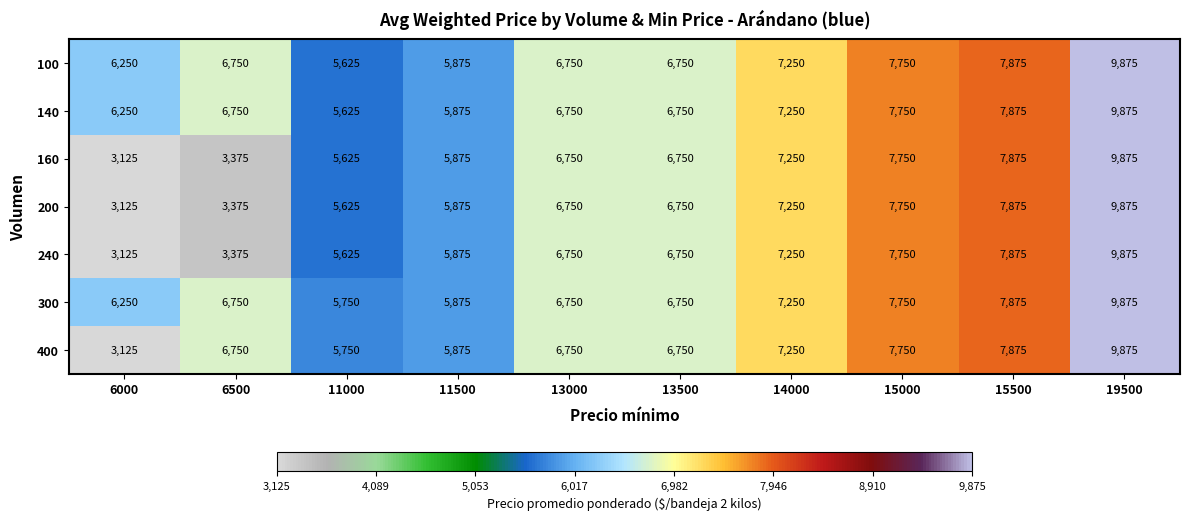

At which category does the chart reach its peak across all series?

19500